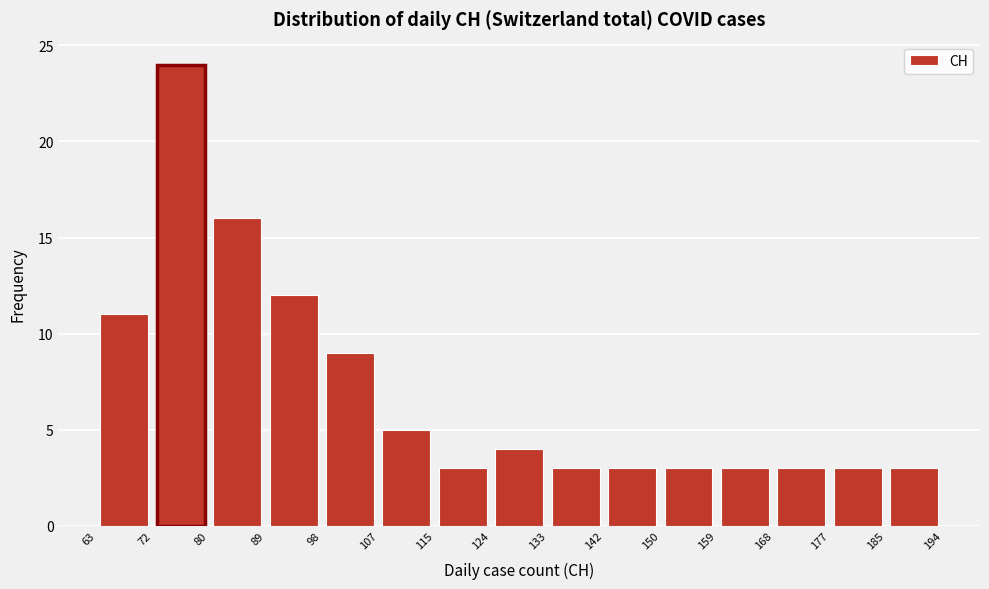

What is the height of the bar covering 72 to 80 on the x-axis? The values are not printed on the chart, so give them approximately, as read against the axis.

24